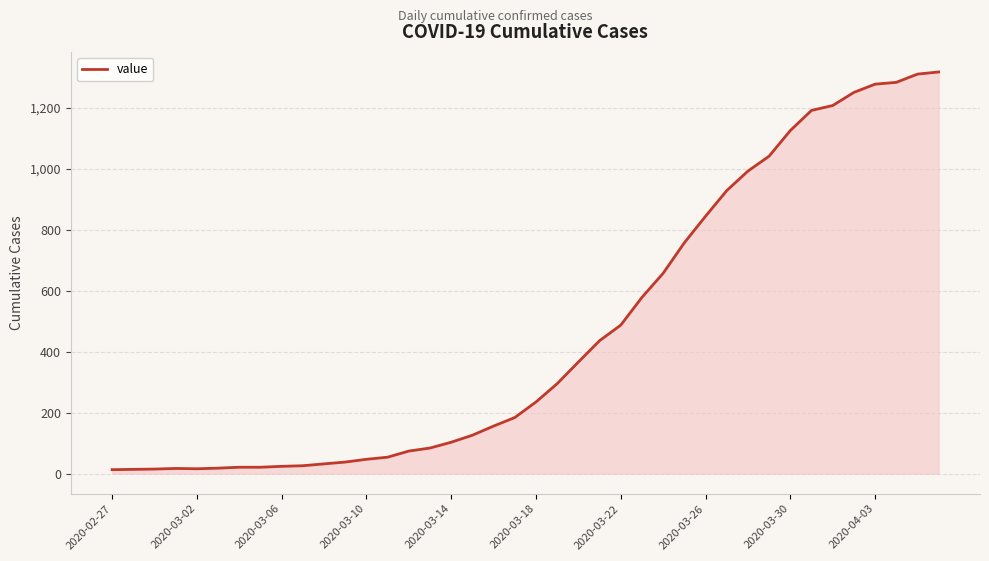

What is the difference between the maximum and minimum values?

1304